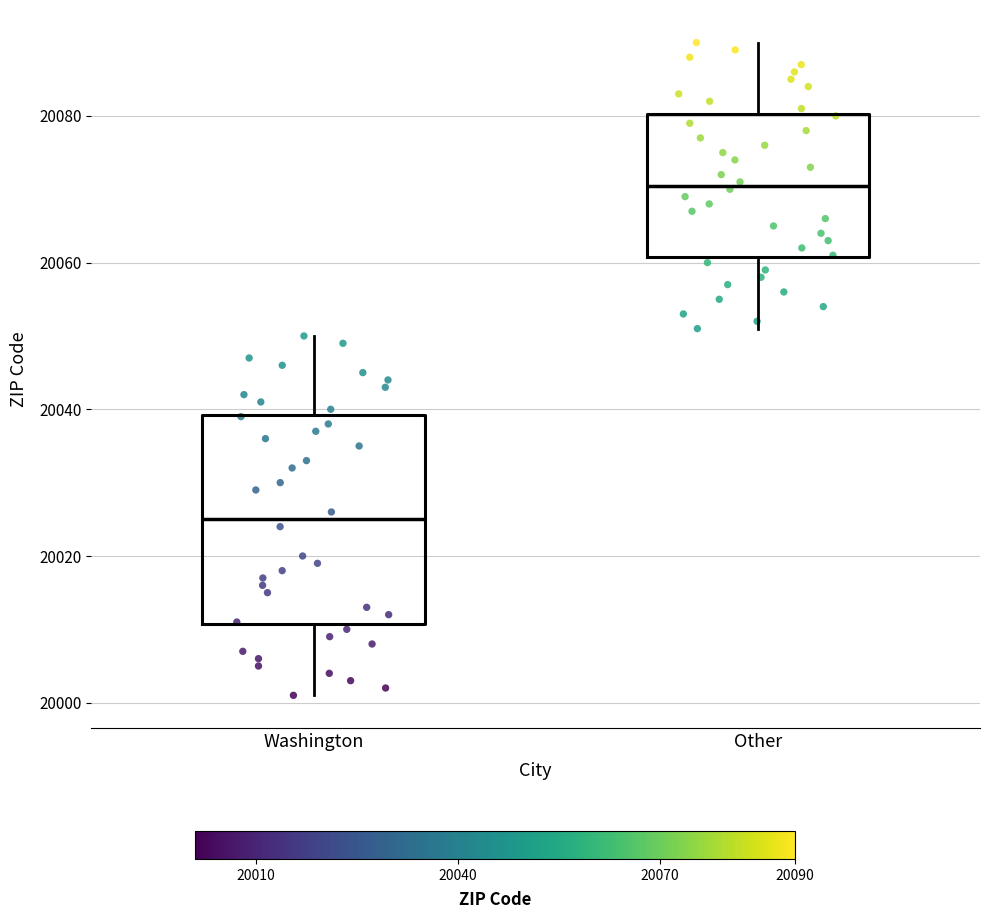

Where is the upper edge of the box for Other on the y-axis? The values are not printed on the chart, so give them approximately, as read against the axis.

20080